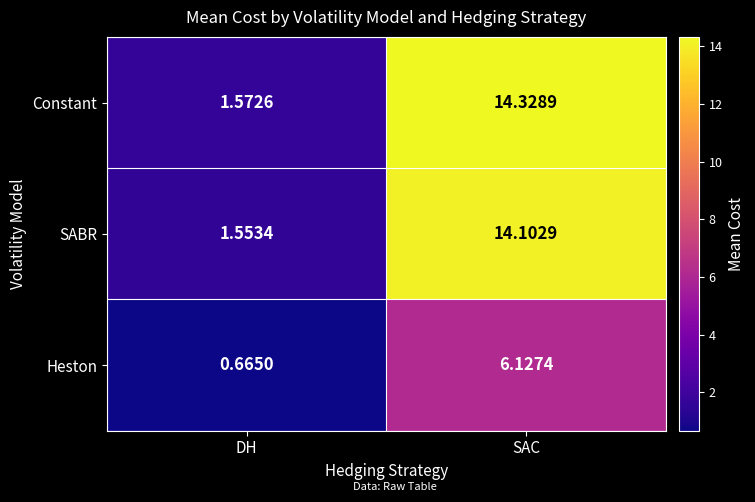

List the series in order of their peak value, highest first.

Constant, SABR, Heston